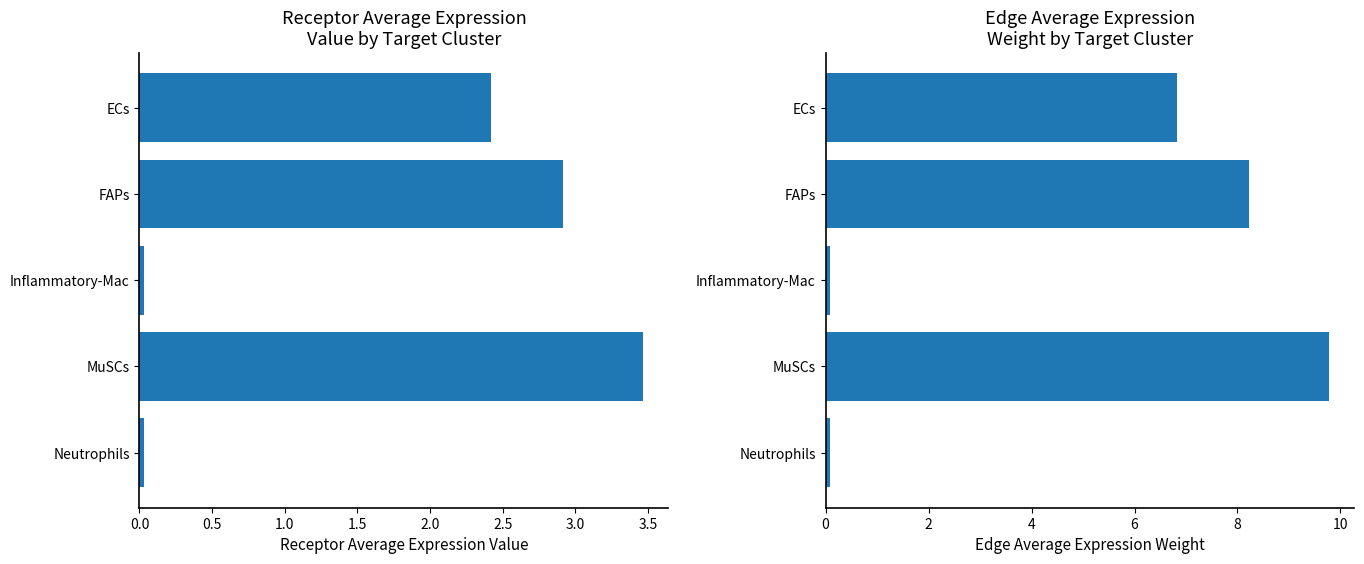

How many categories are shown in the chart?

5